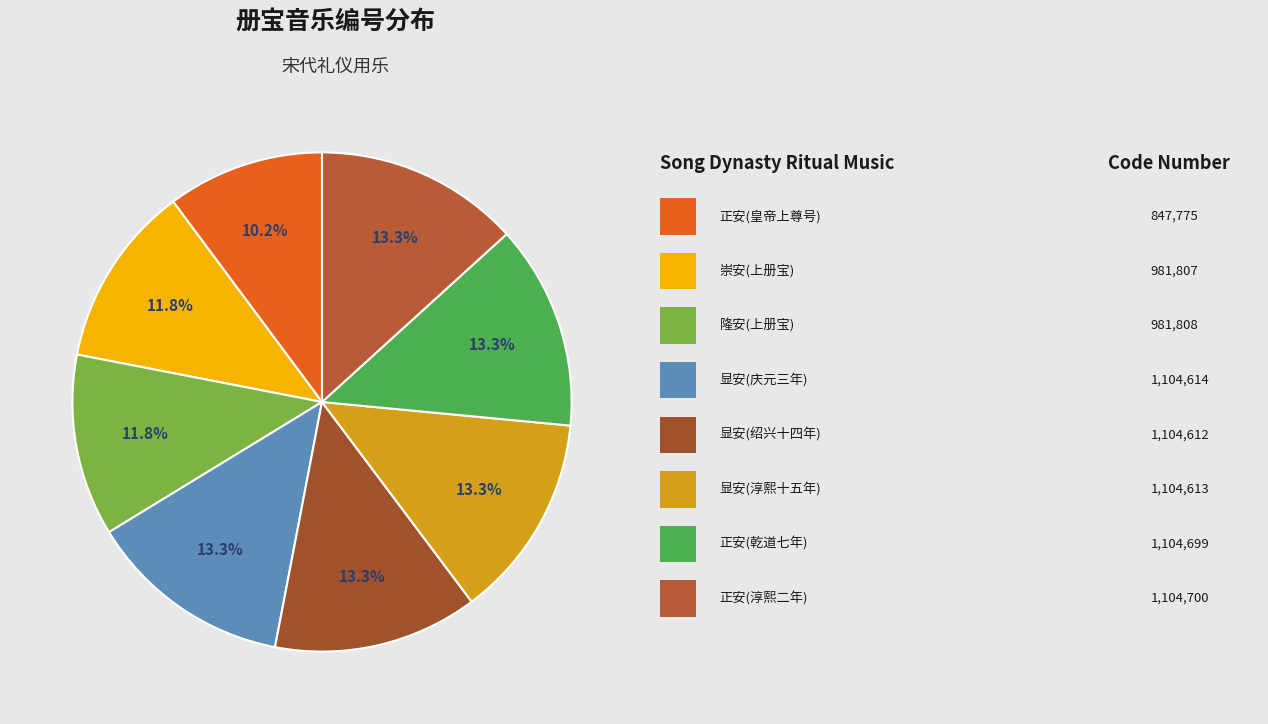

How many segments does this pie chart have?

8